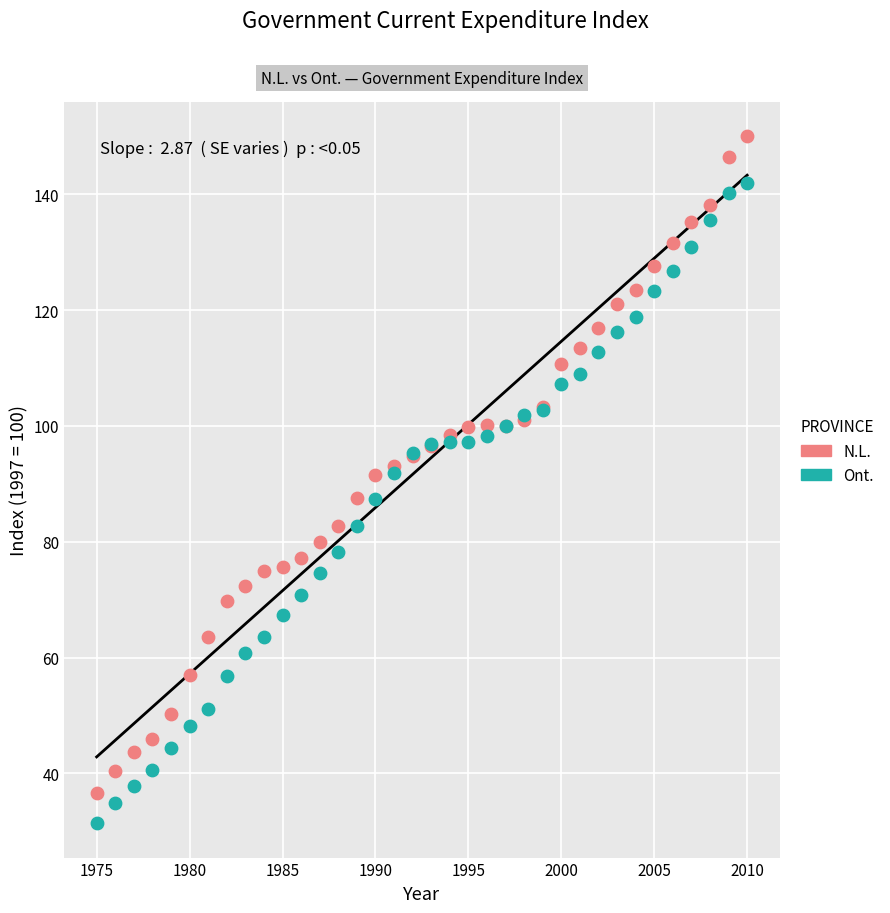

Which series contains the highest Y value?

N.L.